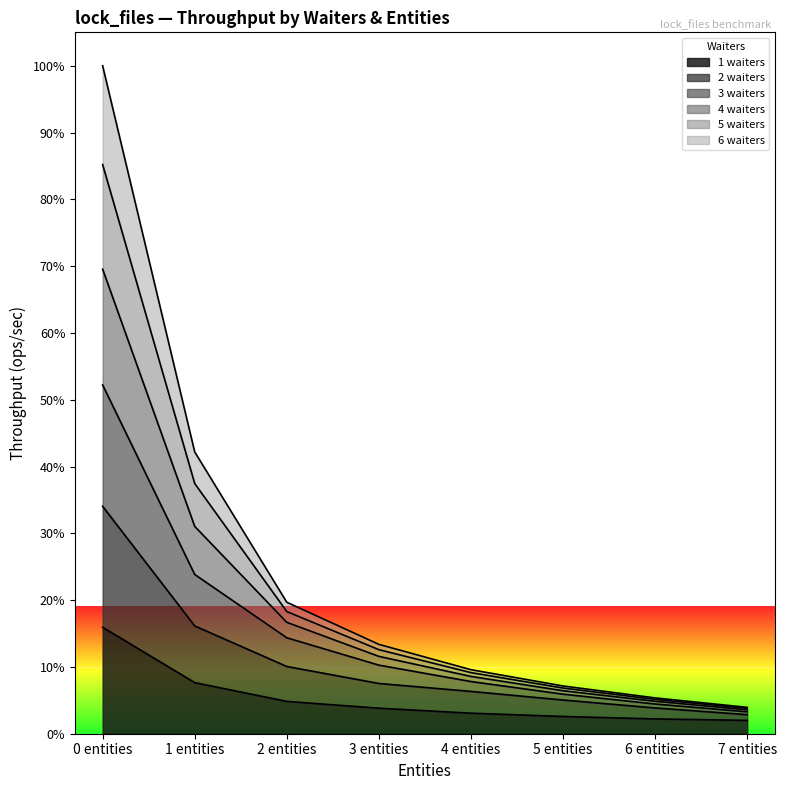

What is the difference between the 2 waiters values at 4 entities and 5 entities?

261